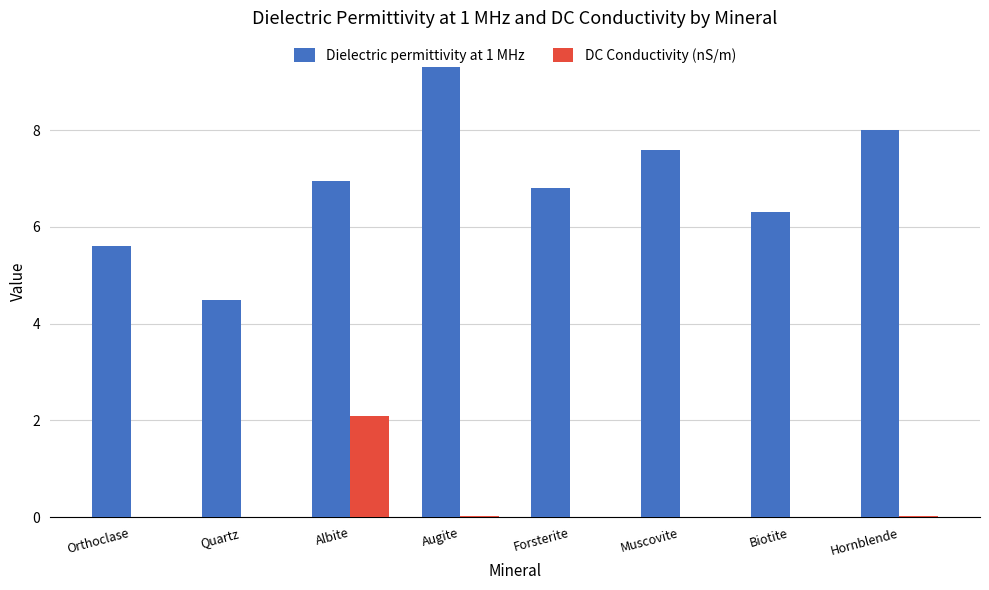

Is it true that Dielectric permittivity at 1 MHz equals 2.0 at Quartz?

False